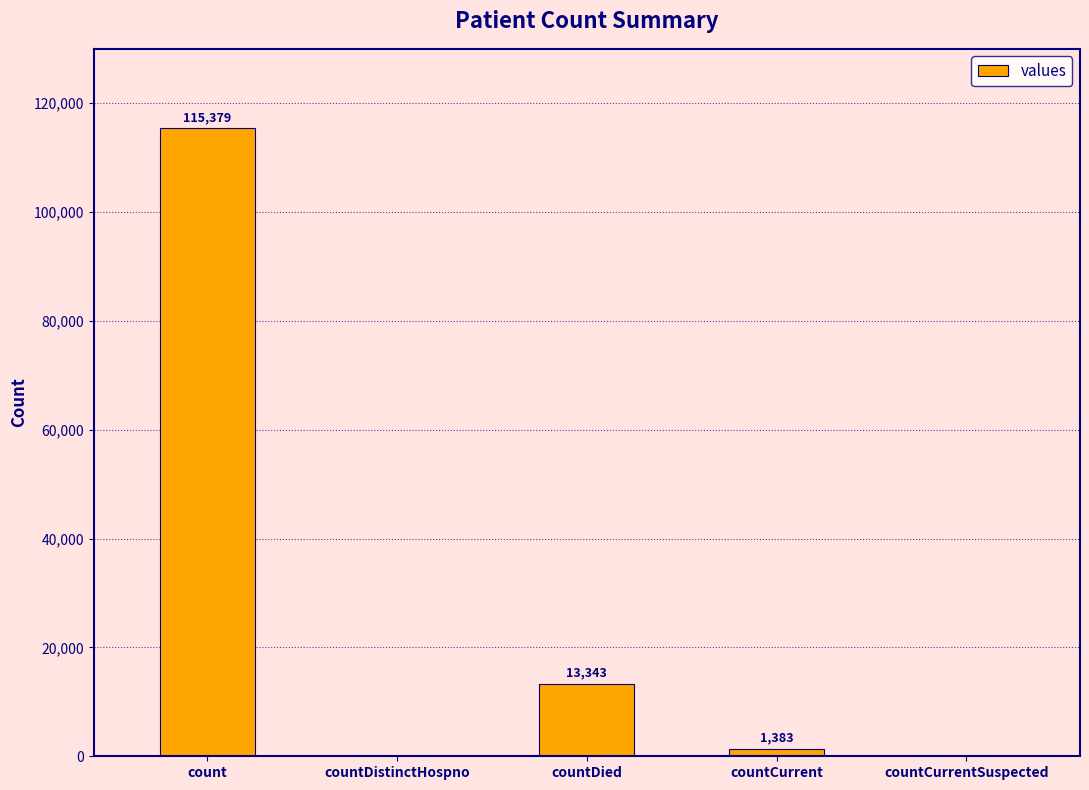

What is the change in value from countDistinctHospno to countCurrent?

+1383